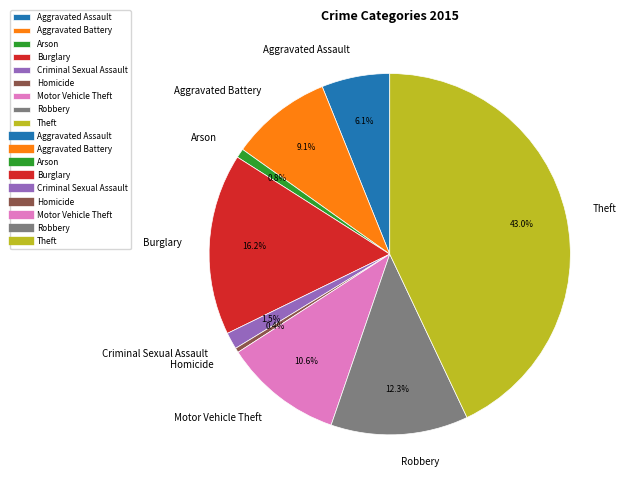

To the nearest percent, what portion does Theft represent?

43%